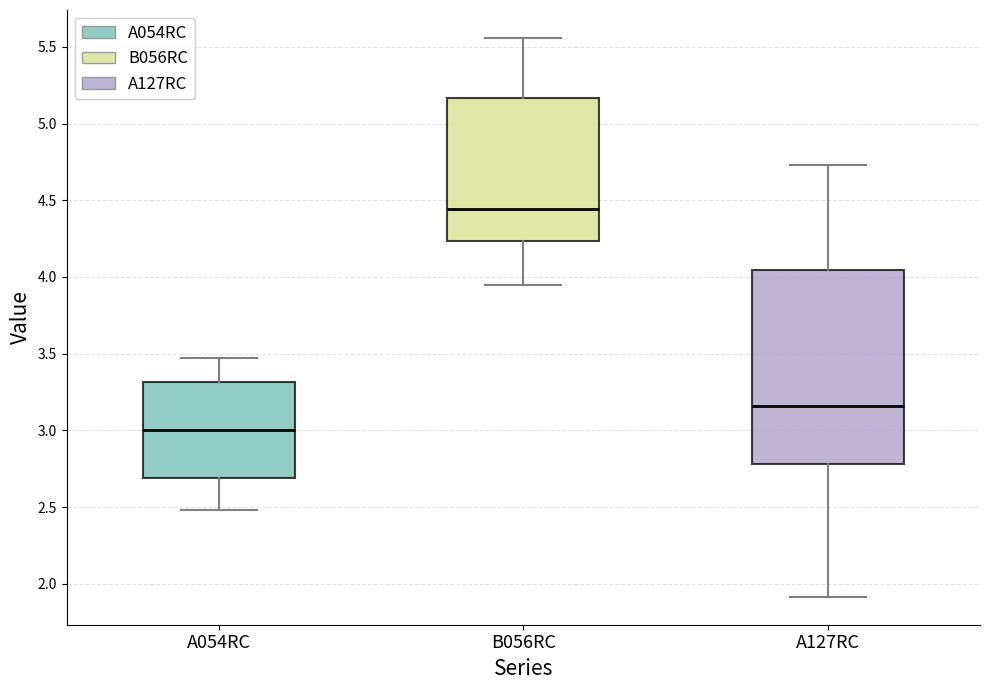

Where does the upper whisker of the box for B056RC end on the y-axis? The values are not printed on the chart, so give them approximately, as read against the axis.

5.55